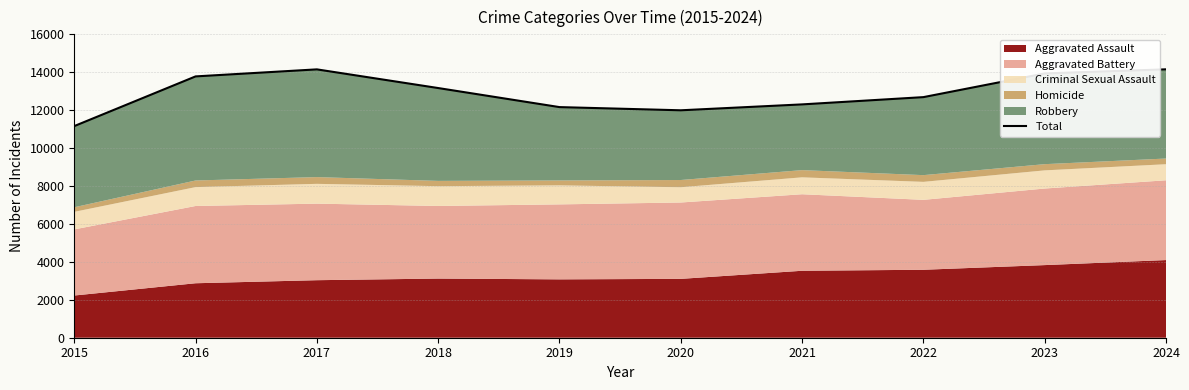

Where is the first local minimum?

2020